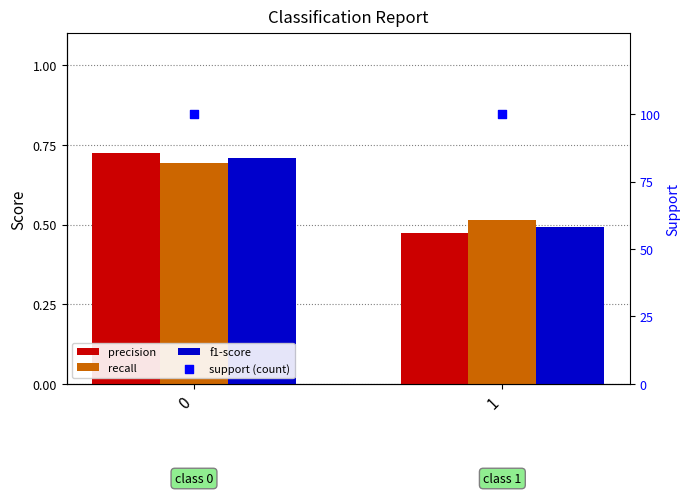

Which series has the largest Y range (max minus min)?

precision